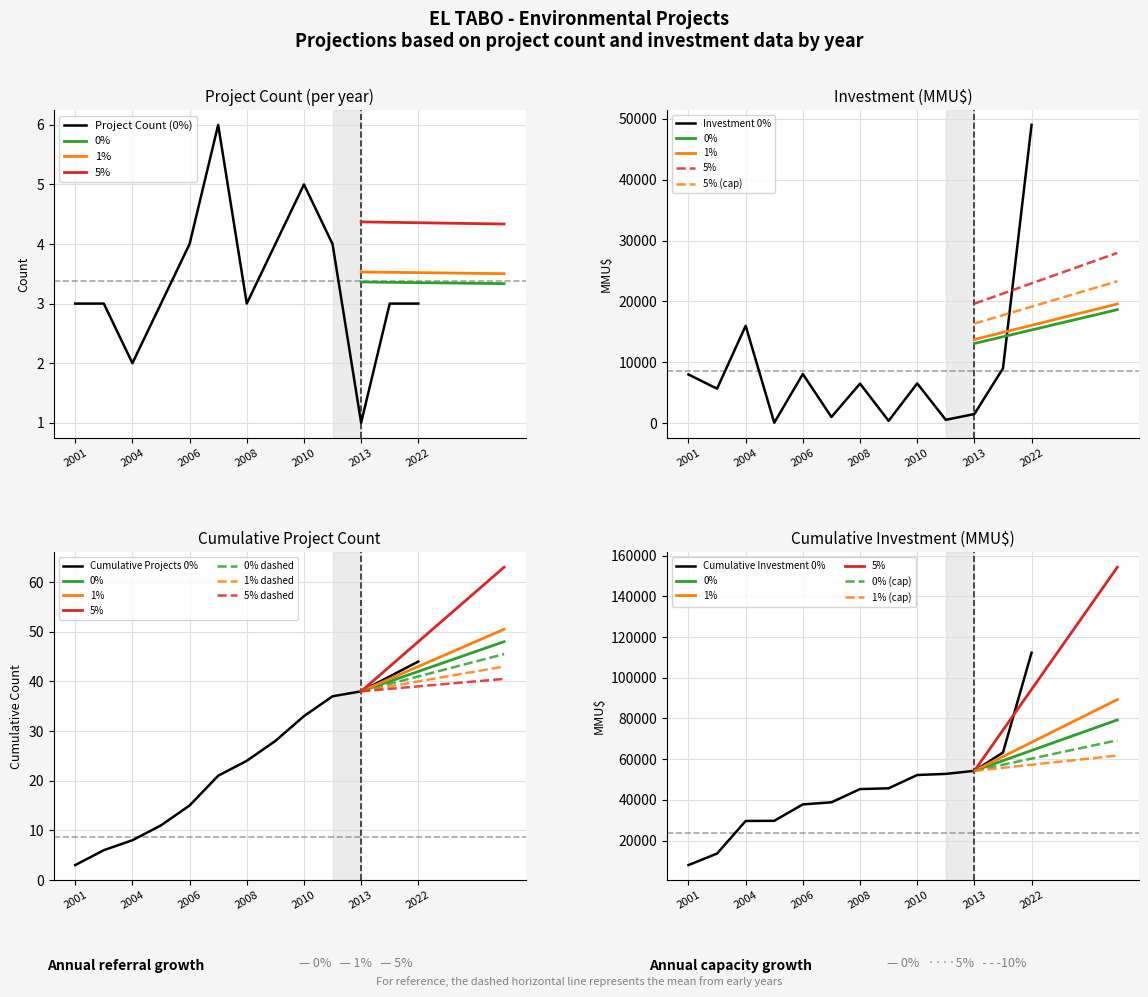

True or false: Project Count and Investment (MMU$) cross at least once.

False